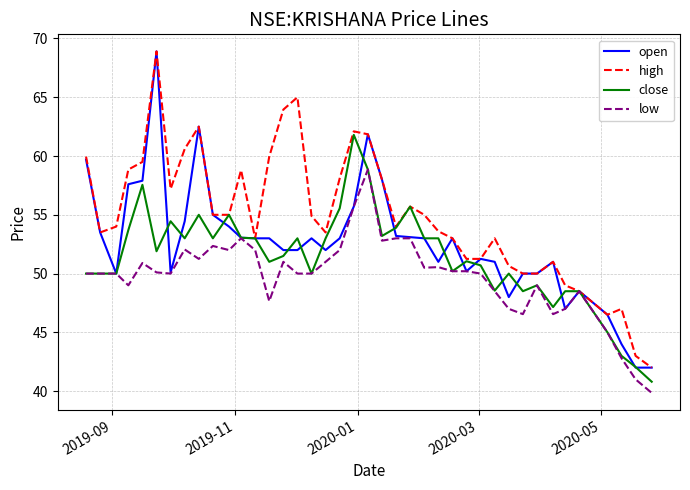

Which series has the largest total across all categories?

high